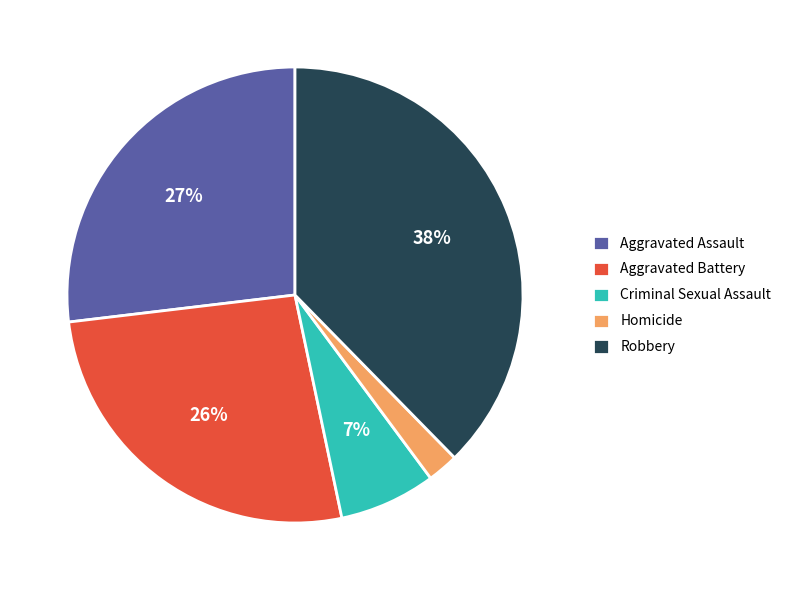

To the nearest percent, what portion does Homicide represent?

2%